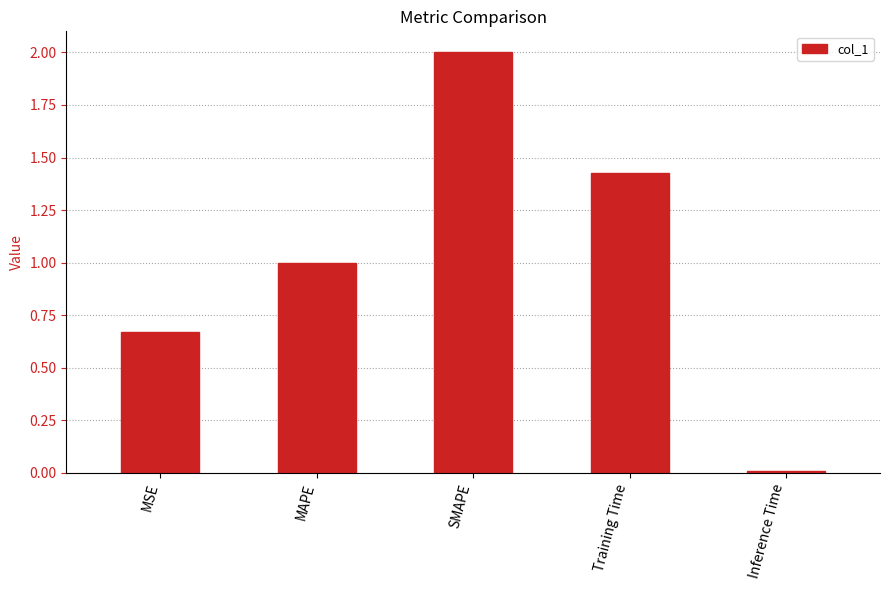

List the labels in order of value, smallest first.

Inference Time, MSE, MAPE, Training Time, SMAPE